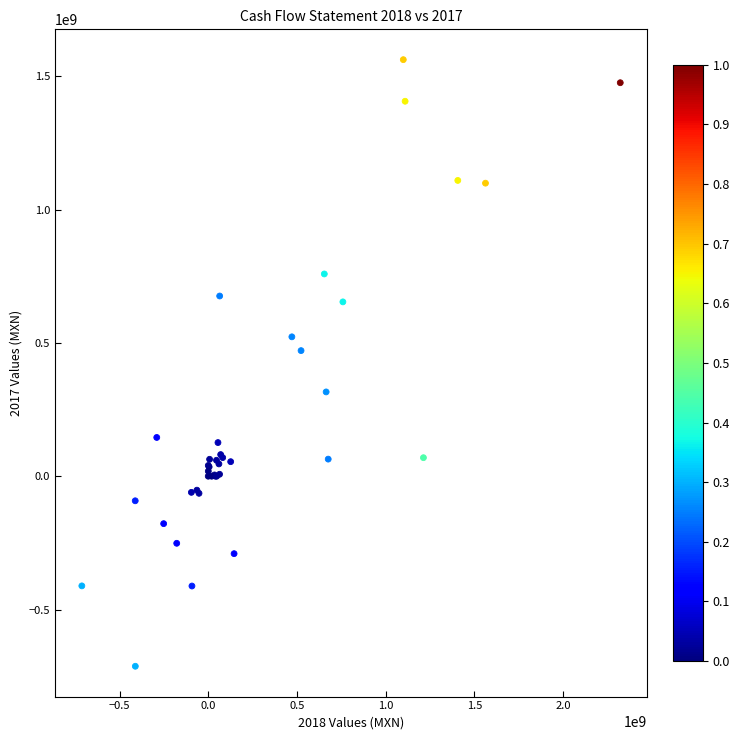

What Y value in the scatter plot is closest to 424825500?

471137000